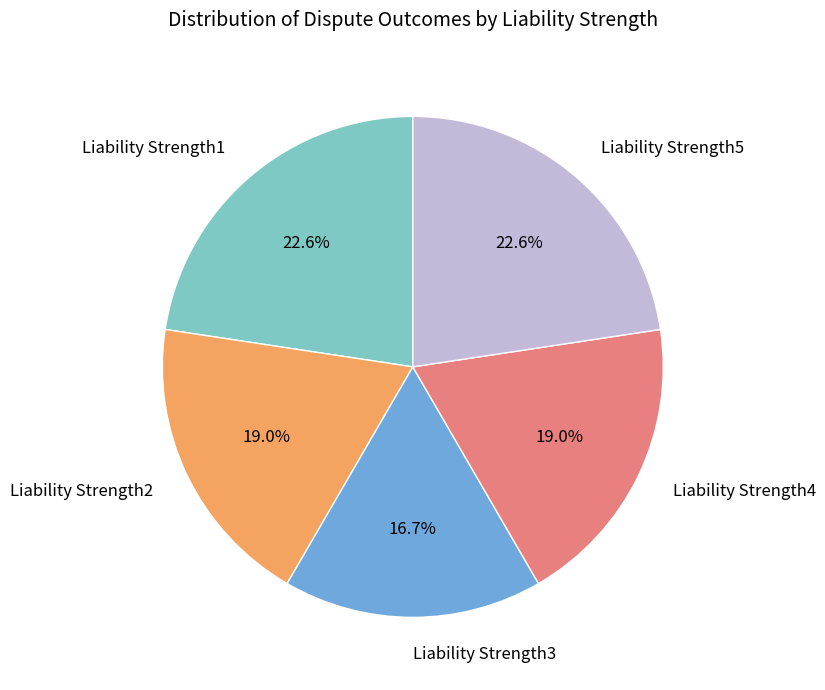

What percentage do Liability Strength1 and Liability Strength4 together represent?

41.6%